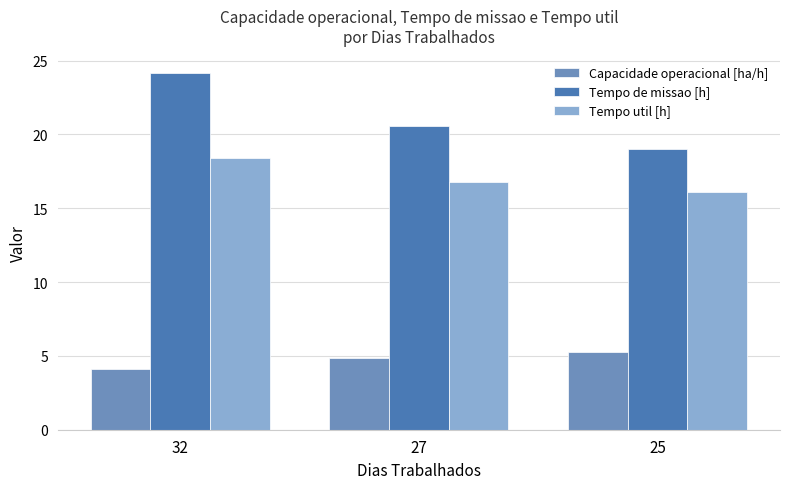

Are the bars horizontal?

No